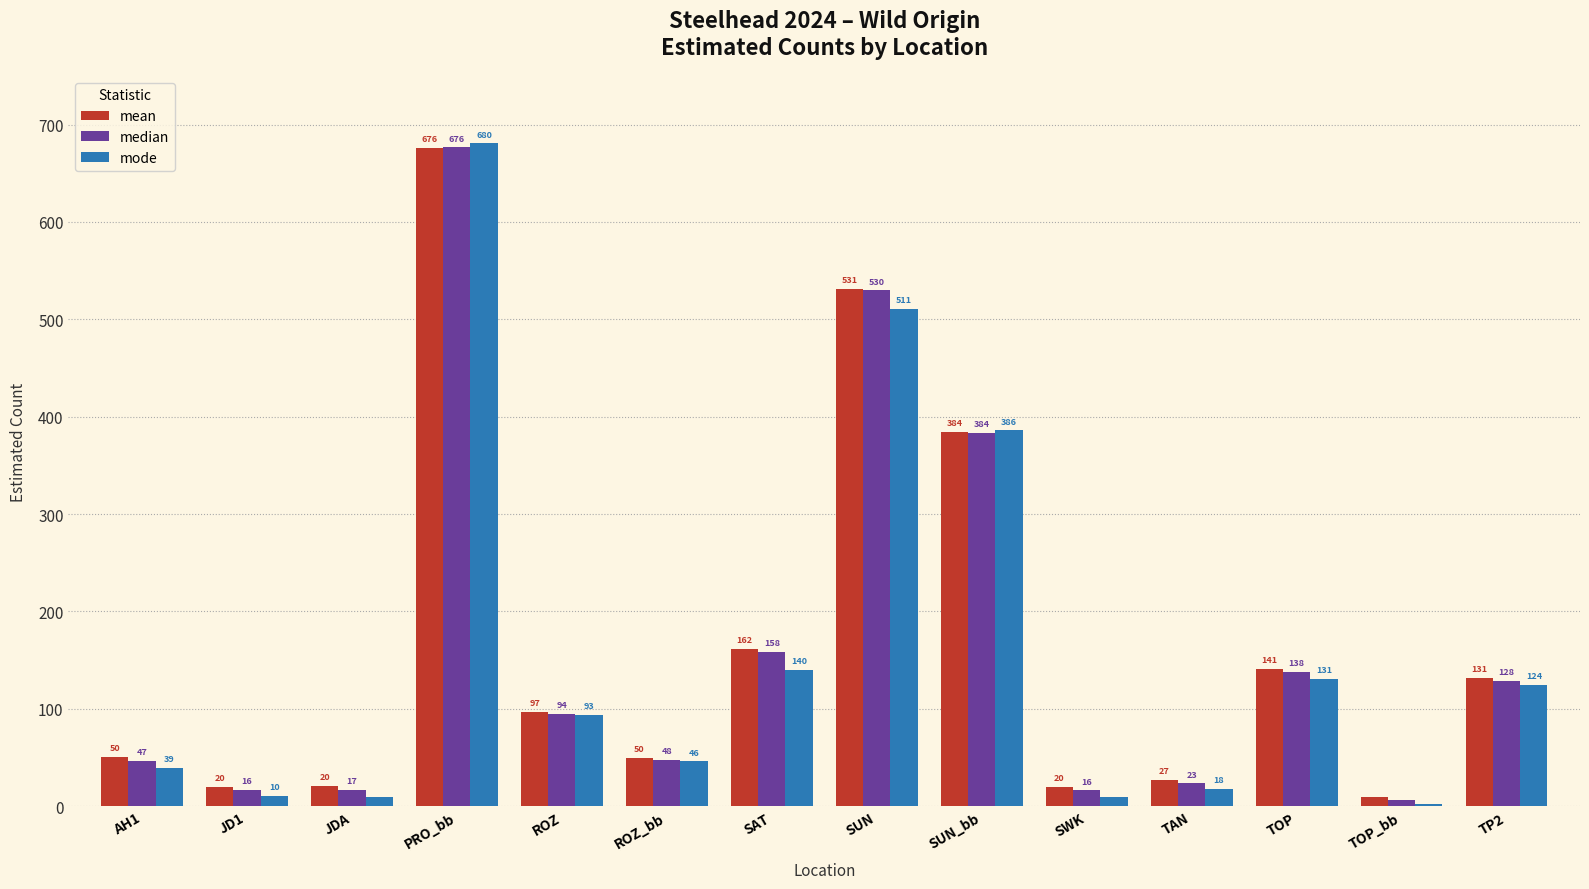

Which category has the highest value in the median series?

PRO_bb